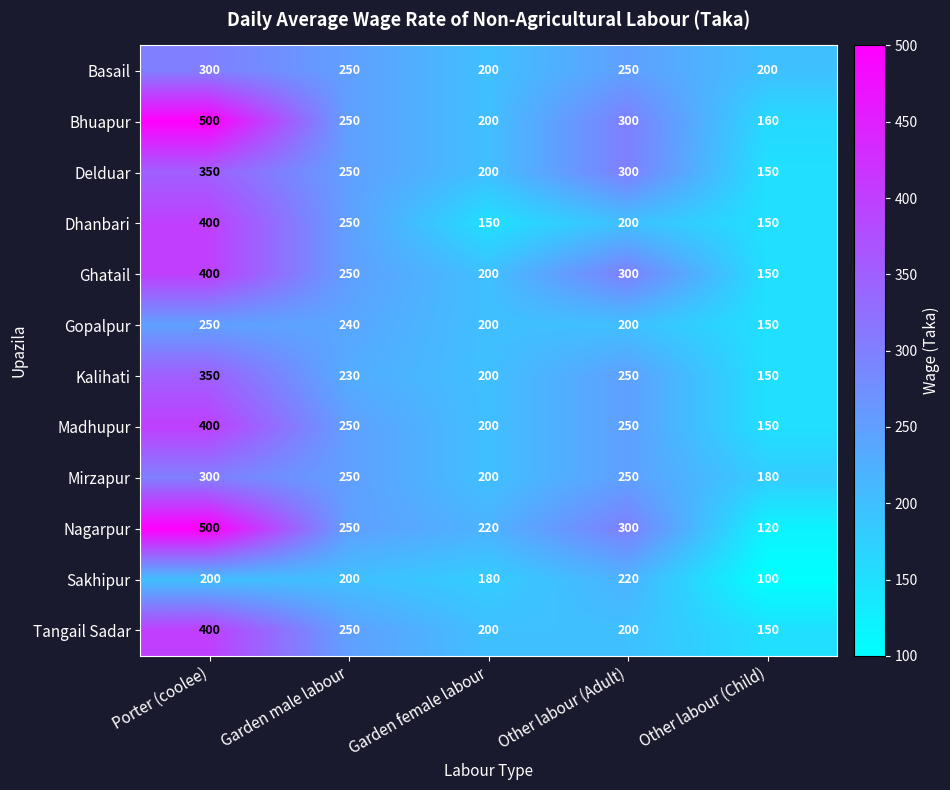

What is the spread (max minus min) of values at Garden female labour?

70